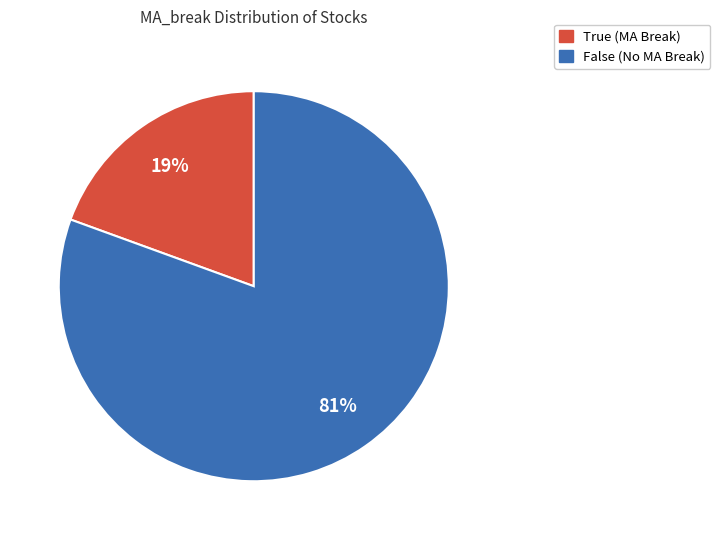

Is the sum of True and False greater than half?

Yes